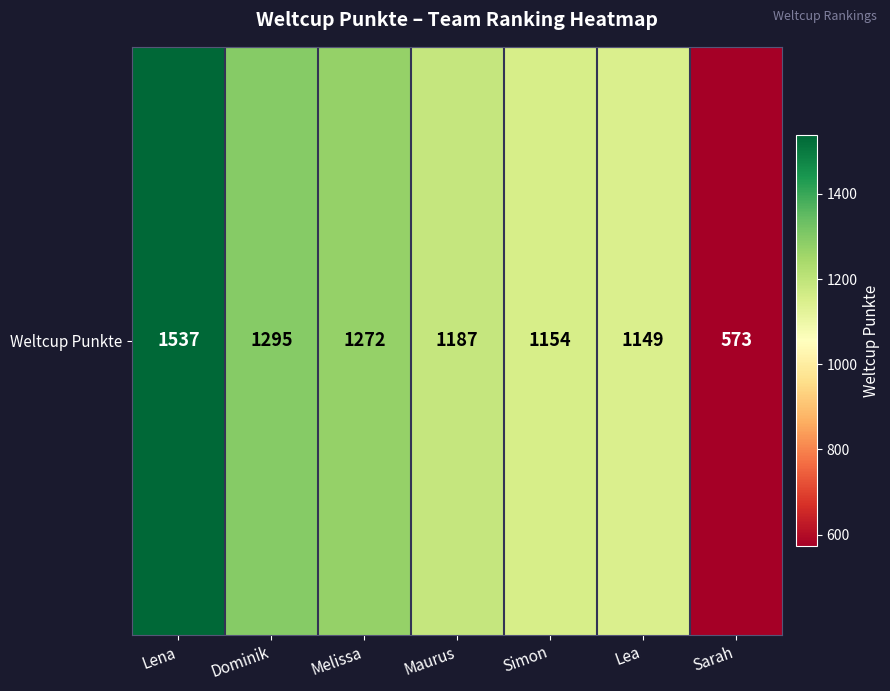

Where is the data nearest to the value 1055?

Lea